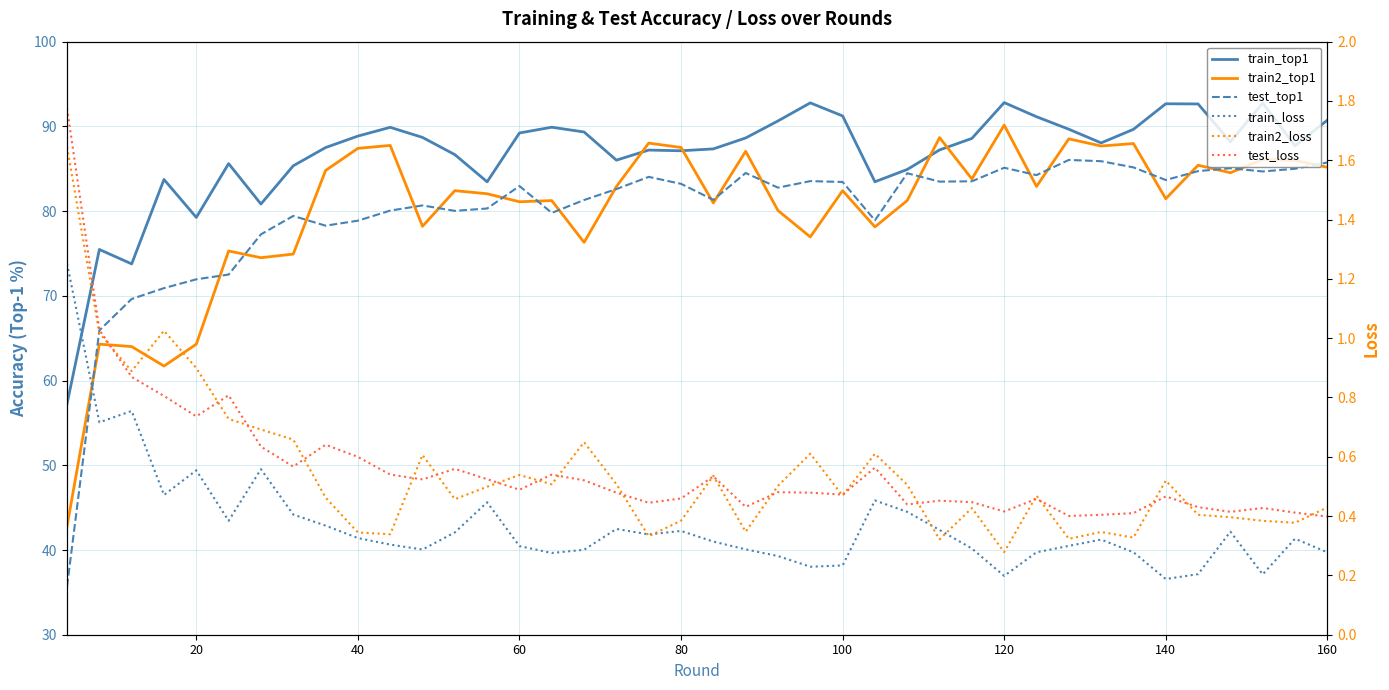

Which series has the largest total across all categories?

train_top1